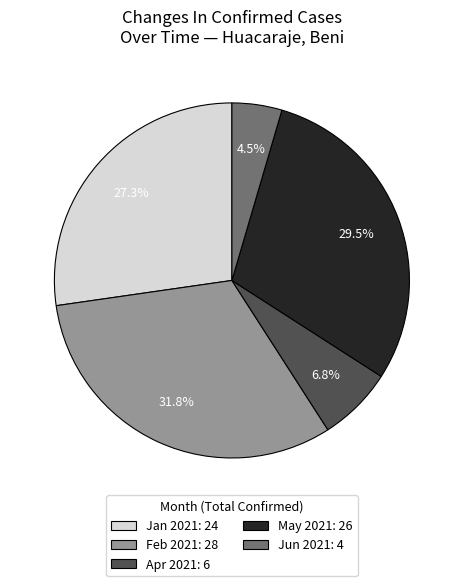

Which slice is the smallest?

Jun 2021: 4